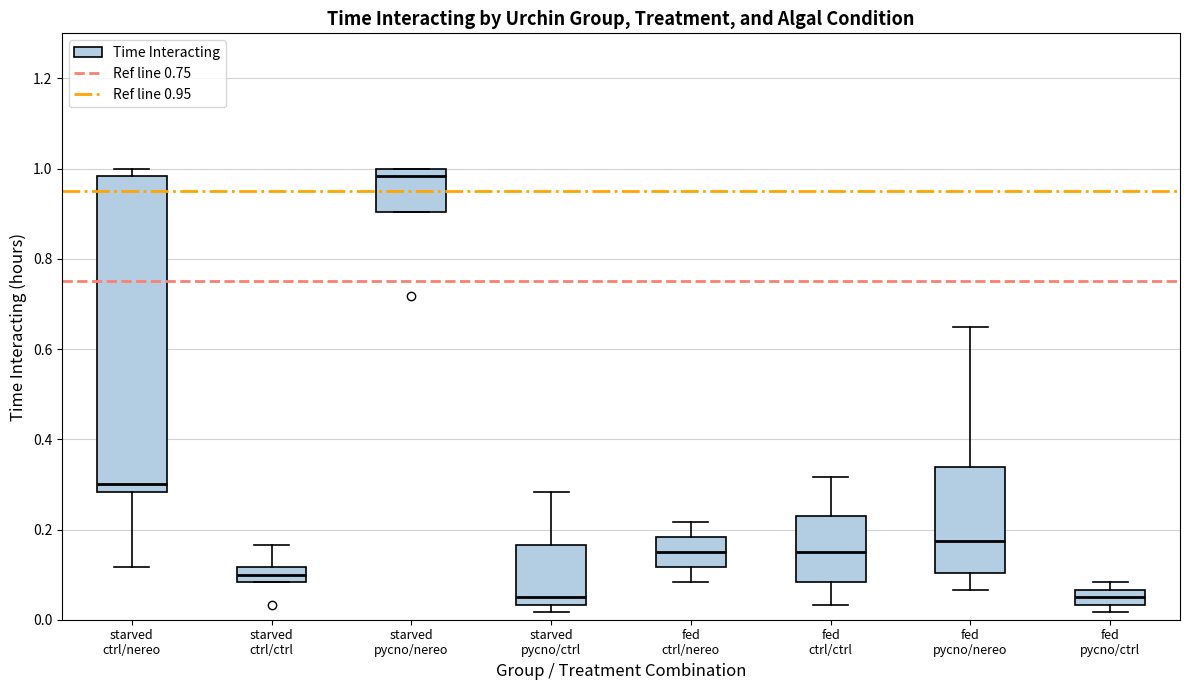

Reading left to right, transcribe this box plot: for each box, give where its median line is, the range the box spans, and where its two whiskers end, as read against the y-axis. The values are not printed on the chart, so give them approximately, as read against the axis.

starved ctrl/nereo: median 0.30, box 0.28 to 0.98, whiskers 0.12 to 1.00
starved ctrl/ctrl: median 0.10, box 0.08 to 0.12, whiskers 0.08 to 0.16
starved pycno/nereo: median 0.98, box 0.90 to 1.00, whiskers 0.90 to 1.00
starved pycno/ctrl: median 0.06, box 0.04 to 0.16, whiskers 0.02 to 0.28
fed ctrl/nereo: median 0.16, box 0.12 to 0.18, whiskers 0.08 to 0.22
fed ctrl/ctrl: median 0.16, box 0.08 to 0.22, whiskers 0.04 to 0.32
fed pycno/nereo: median 0.18, box 0.10 to 0.34, whiskers 0.06 to 0.66
fed pycno/ctrl: median 0.06 (inside the box), box 0.04 to 0.06, whiskers 0.02 to 0.08